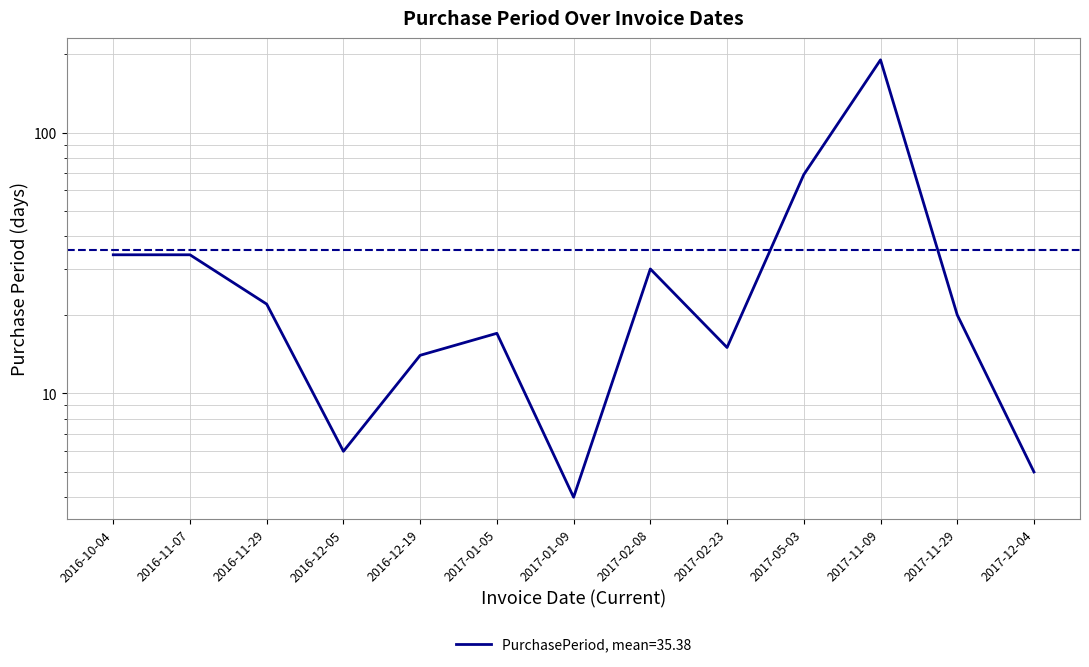

At which category does the chart reach its peak across all series?

2017-11-09